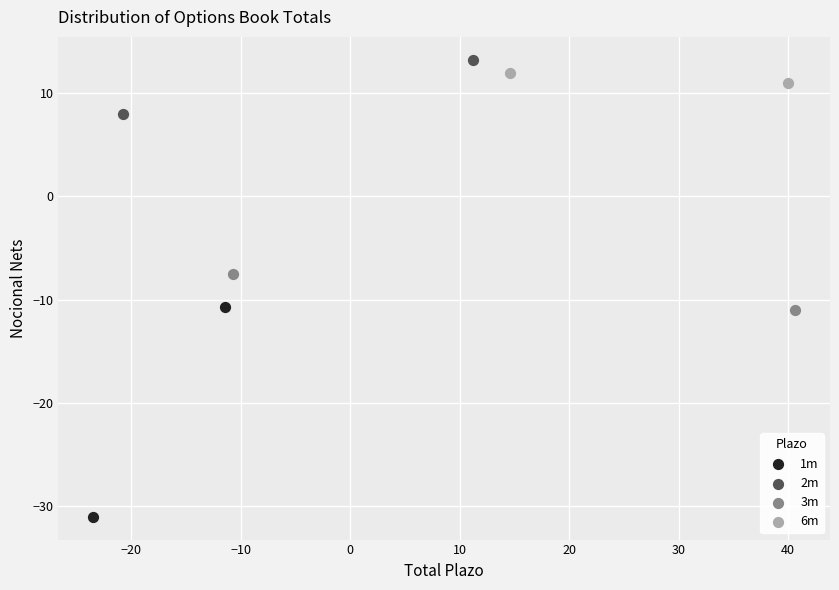

What are all the series names shown in the legend?

1m, 2m, 3m, 6m